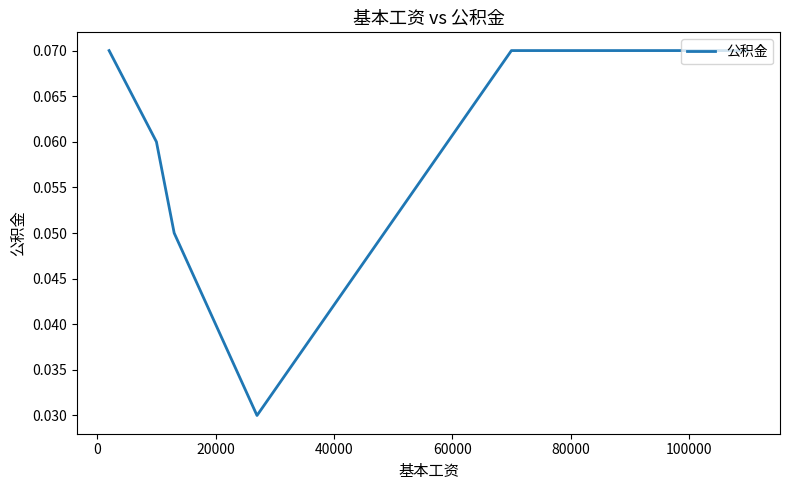

What is the sum of all values?

0.4